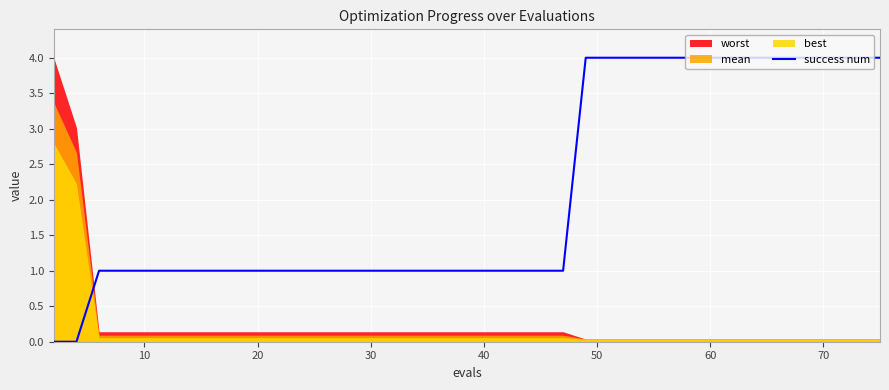

The value of success num at 40 is 0.7. True or false?

False